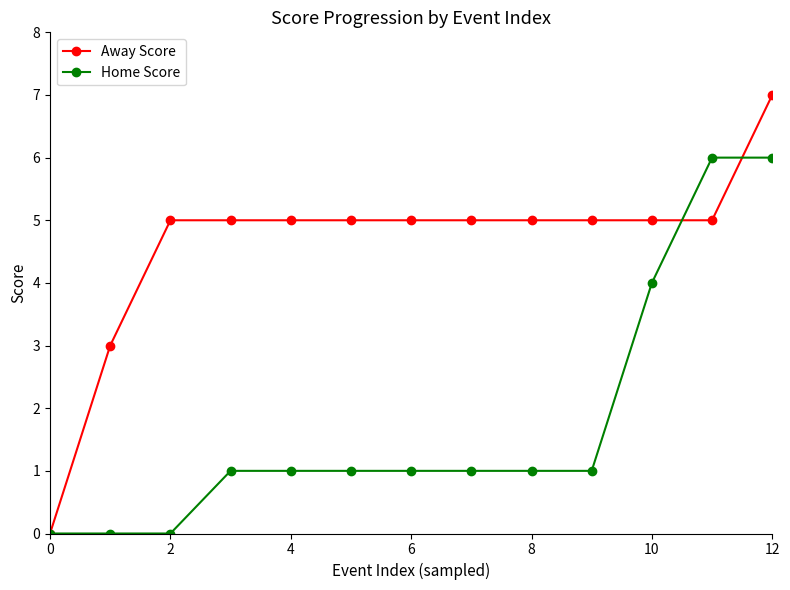

After their last crossing, which series has the higher values: Home Score or Away Score?

Away Score